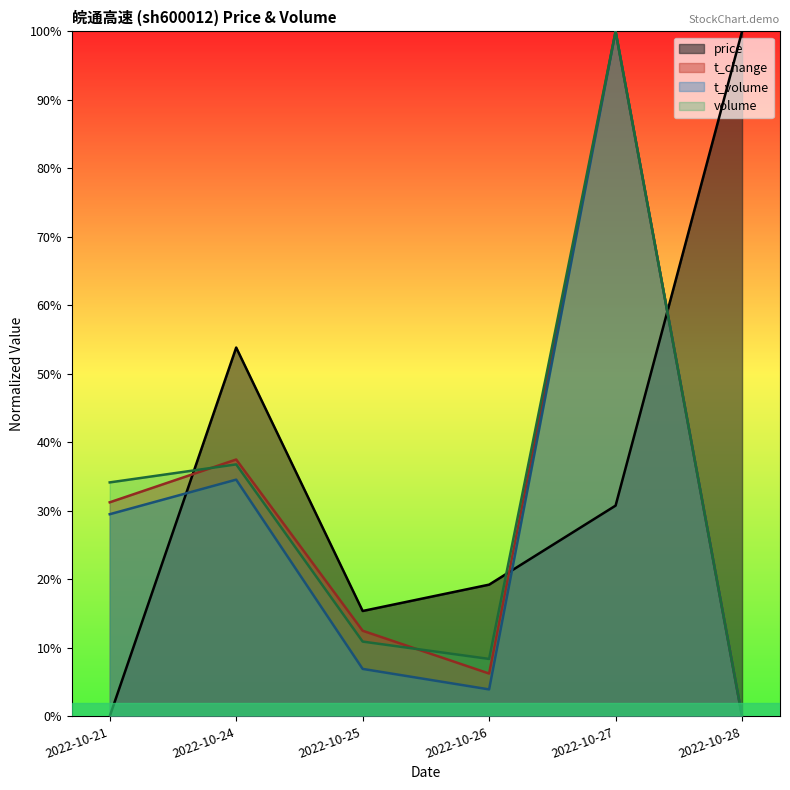

Reading left to right, list all the values displayed in this chart.

price: 2022-10-21=0.0	2022-10-24=0.5	2022-10-25=0.2	2022-10-26=0.2	2022-10-27=0.3	2022-10-28=1.0
volume: 2022-10-21=0.3	2022-10-24=0.4	2022-10-25=0.1	2022-10-26=0.1	2022-10-27=1.0	2022-10-28=0.0
t_volume: 2022-10-21=0.3	2022-10-24=0.3	2022-10-25=0.1	2022-10-26=0.0	2022-10-27=1.0	2022-10-28=0.0
t_change: 2022-10-21=0.3	2022-10-24=0.4	2022-10-25=0.1	2022-10-26=0.1	2022-10-27=1.0	2022-10-28=0.0